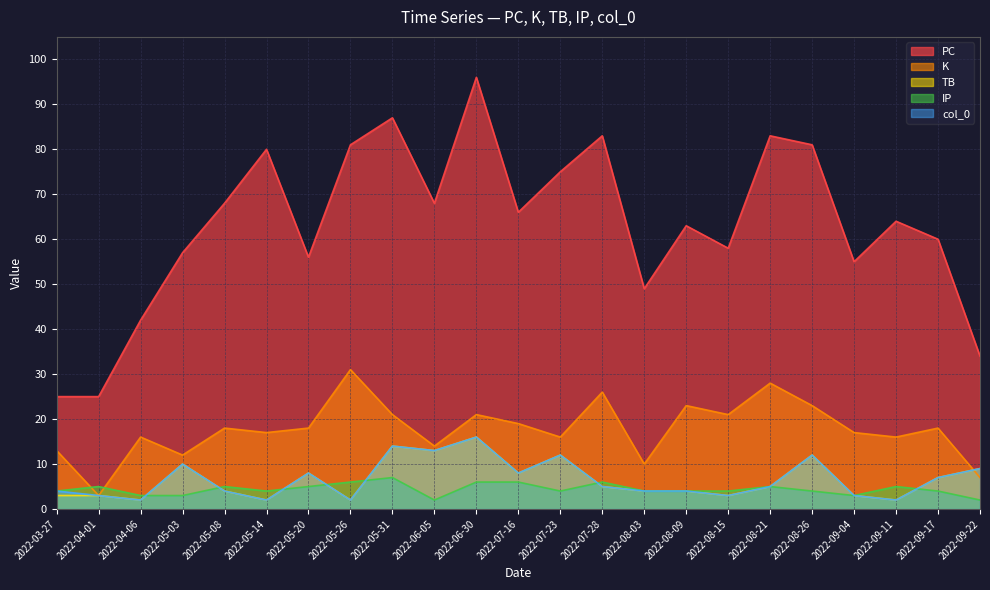

The K series shows 18 at 2022-05-08. True or false?

True